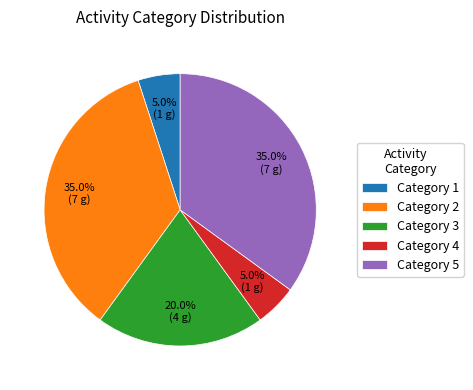

How much of the chart is everything except Category 4?

95.0%